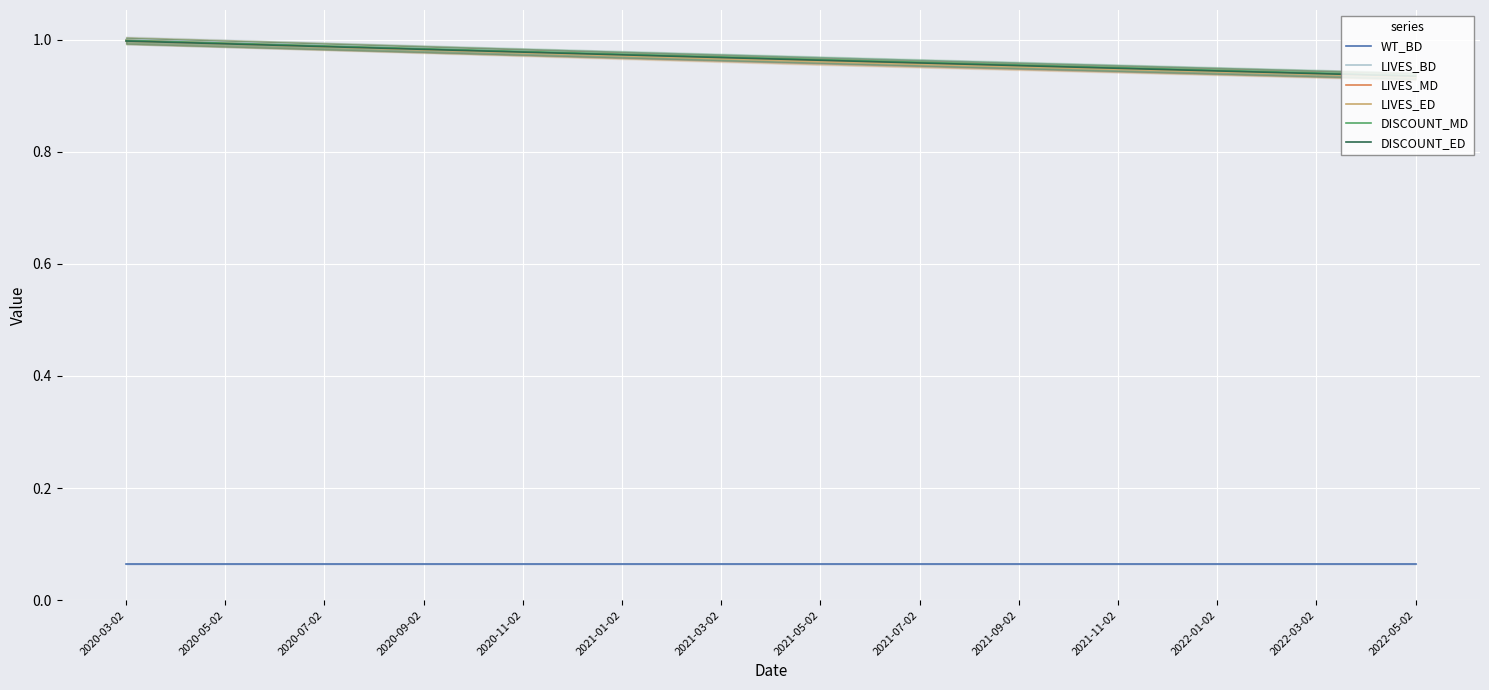

What is the difference between the maximum and minimum values in the DISCOUNT_MD series?

0.1